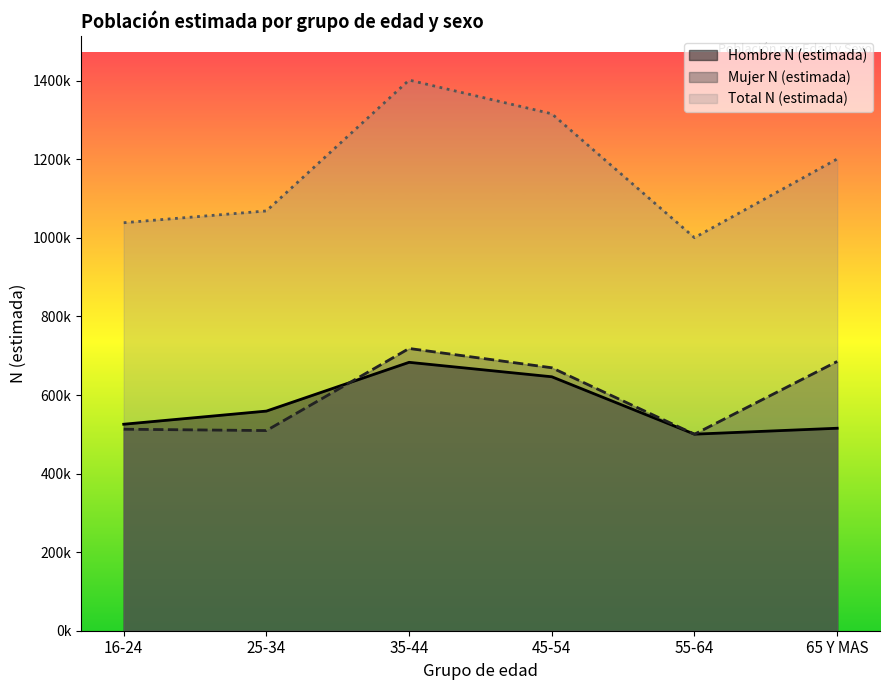

What is the sum of all Mujer N (estimada) values?

3595667